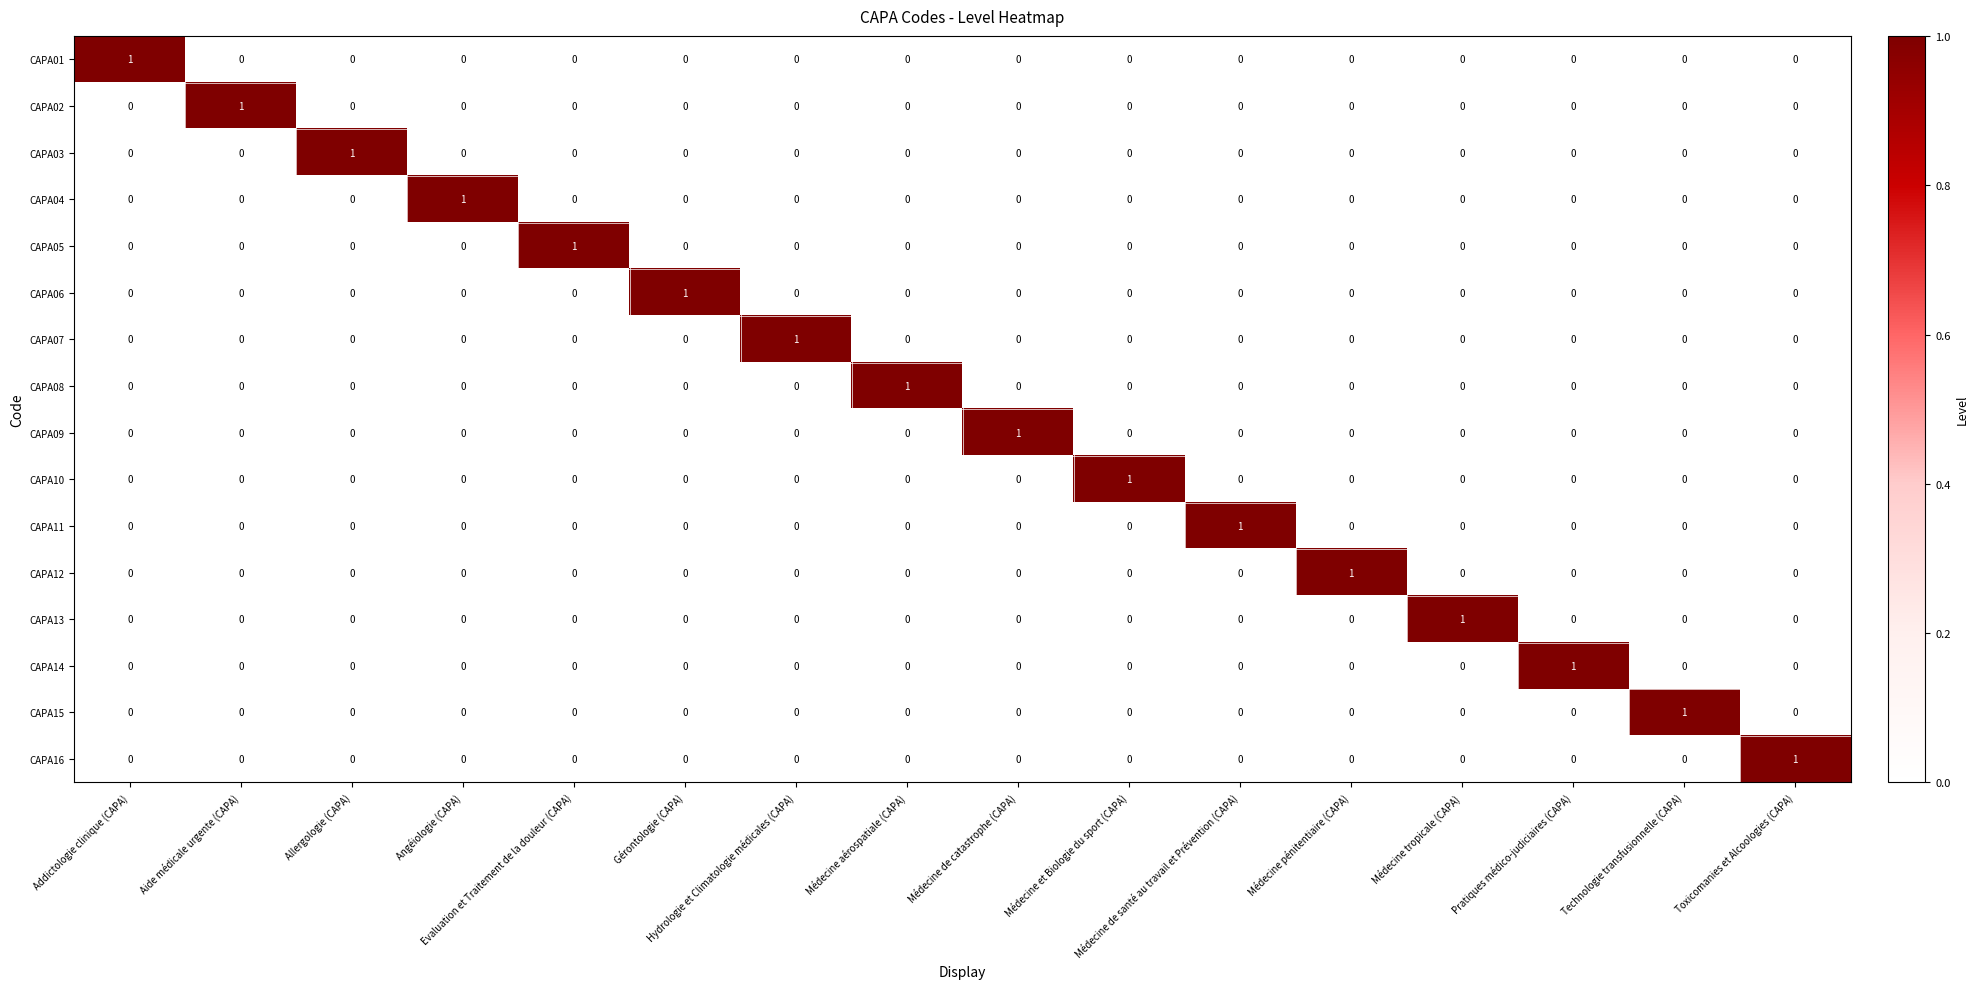

At how many categories does at least one series exceed 0?

16